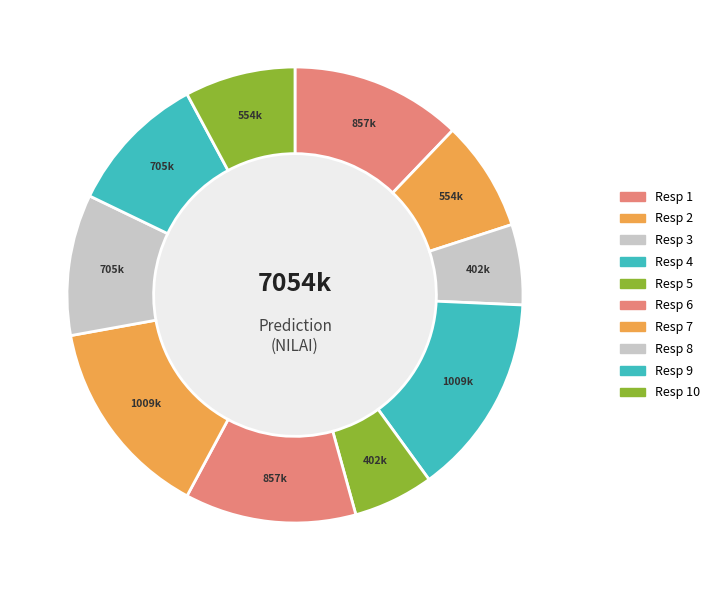

Count the number of slices in the pie.

10